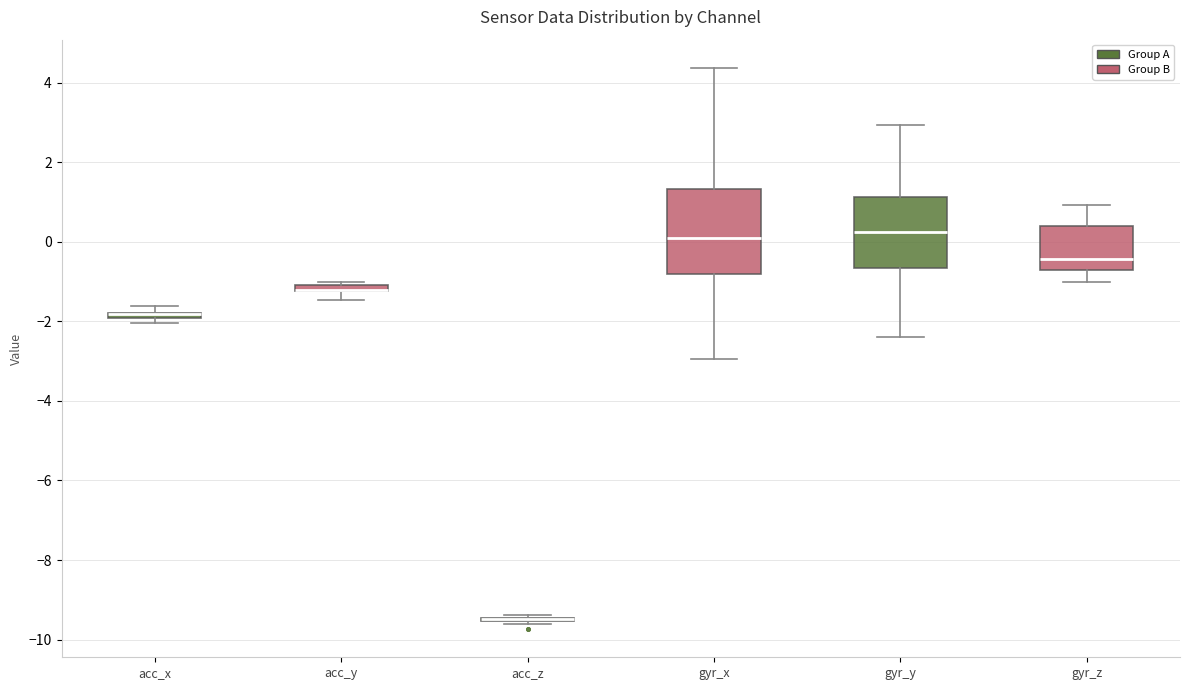

Where does the lower whisker of the box for gyr_z end on the y-axis? The values are not printed on the chart, so give them approximately, as read against the axis.

-1.0